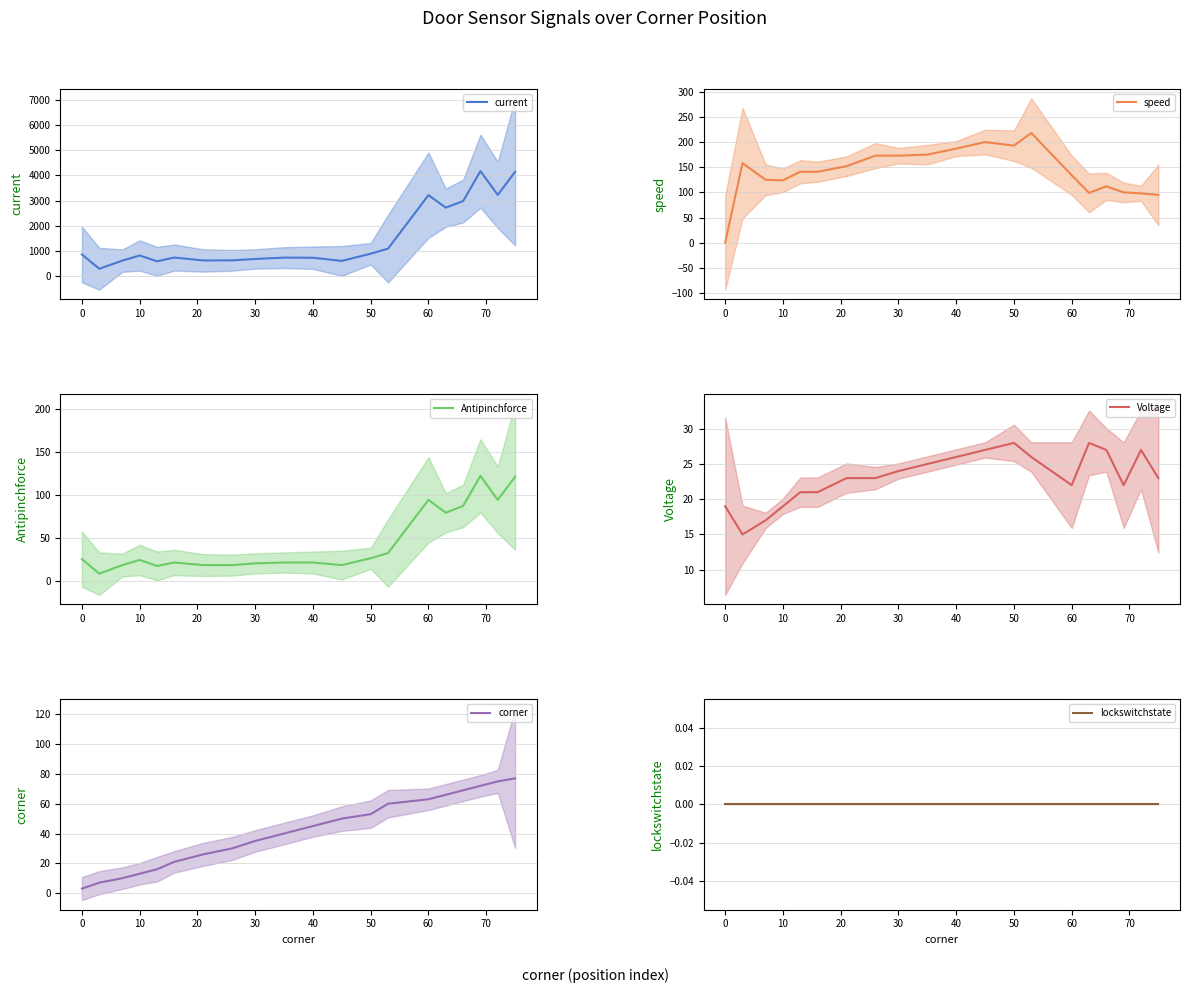

Is it true that speed equals 134 at 60?

True